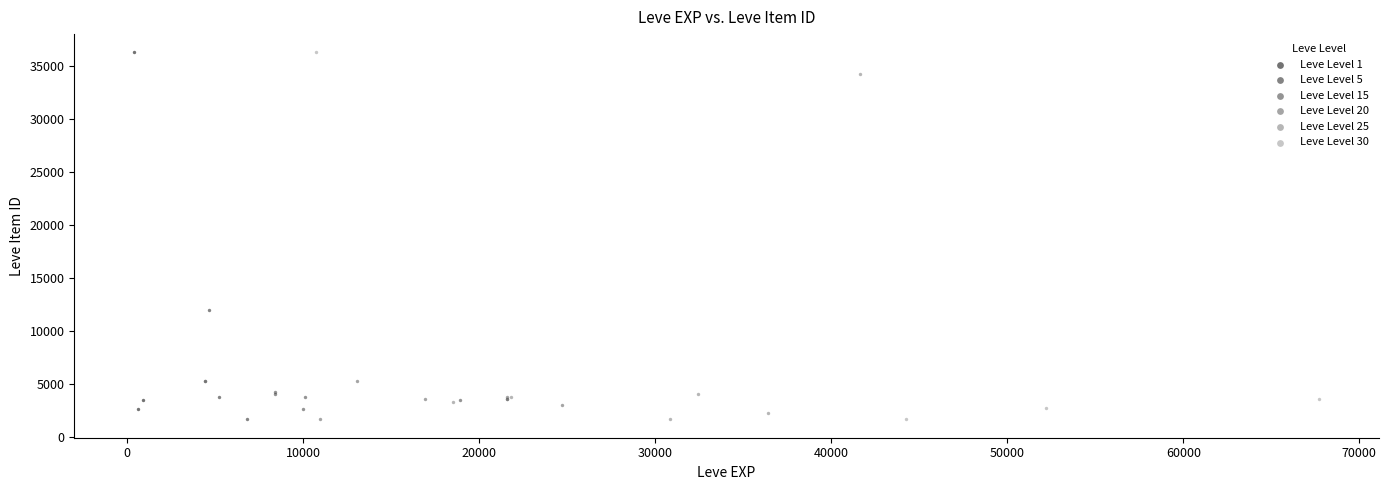

Which series has the largest Y range (max minus min)?

Leve Level 30